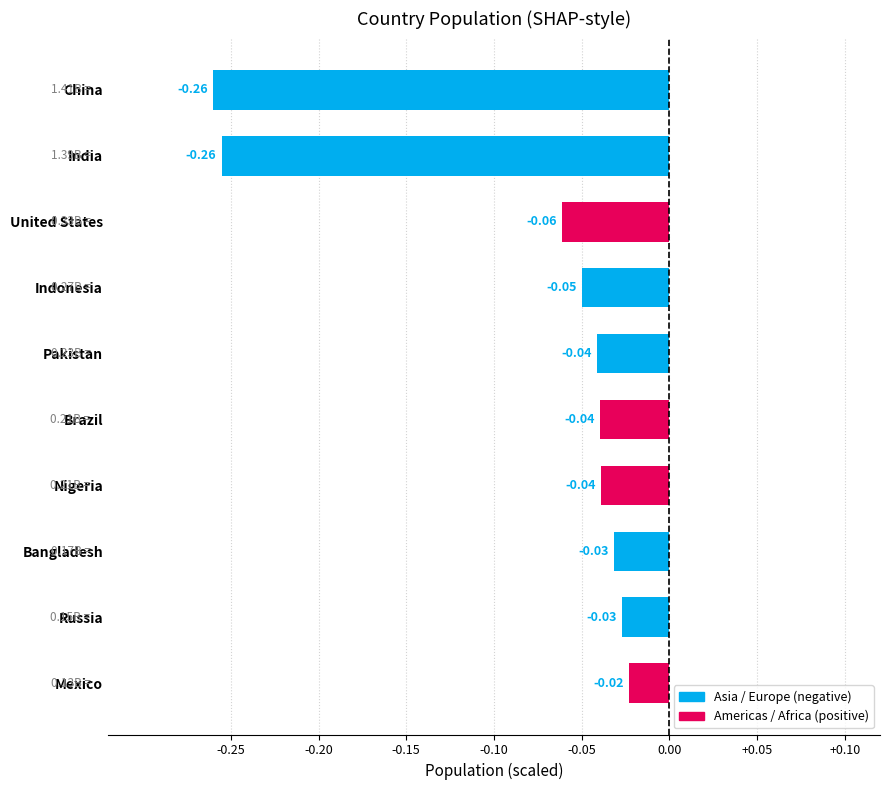

Which category has the highest value across all series?

Mexico